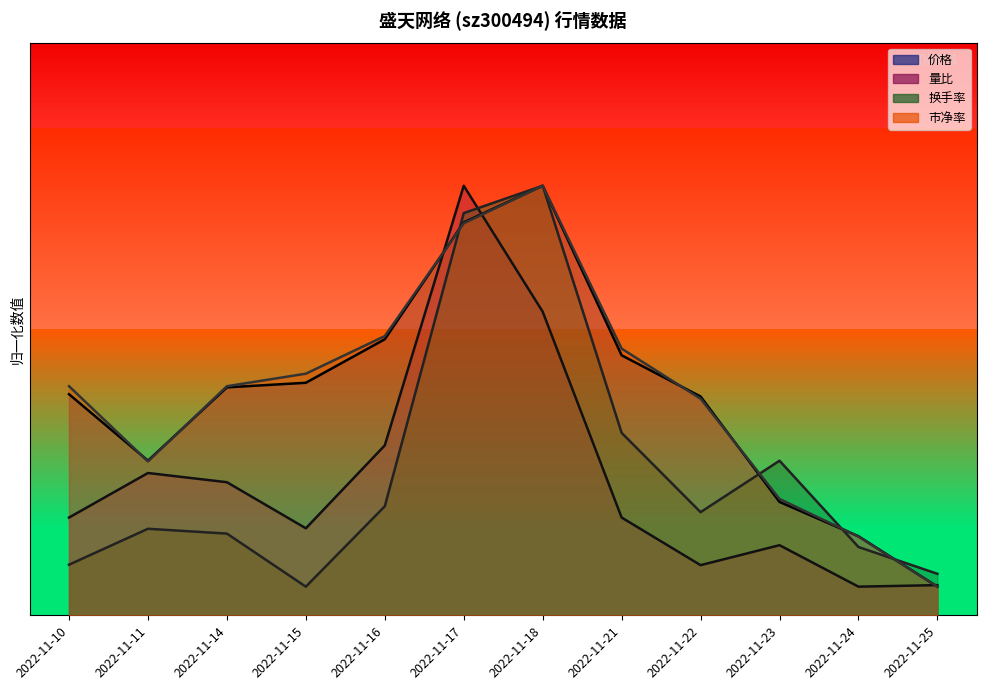

True or false: 换手率 has a value of 2.0 at 2022-11-22.

True